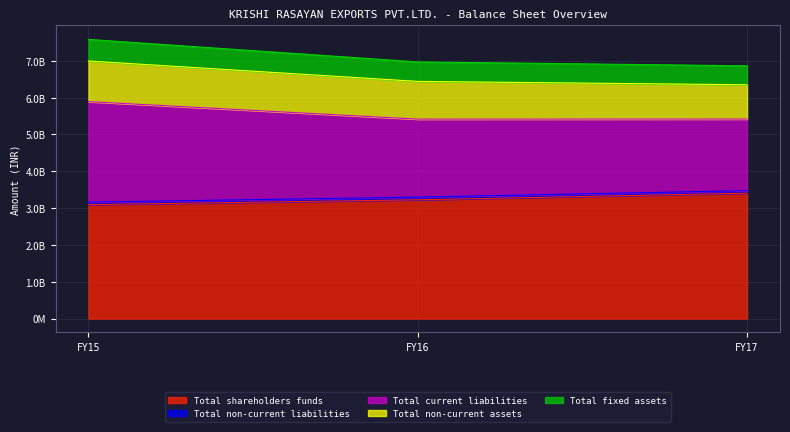

Does the chart display data point markers on the line(s)?

No